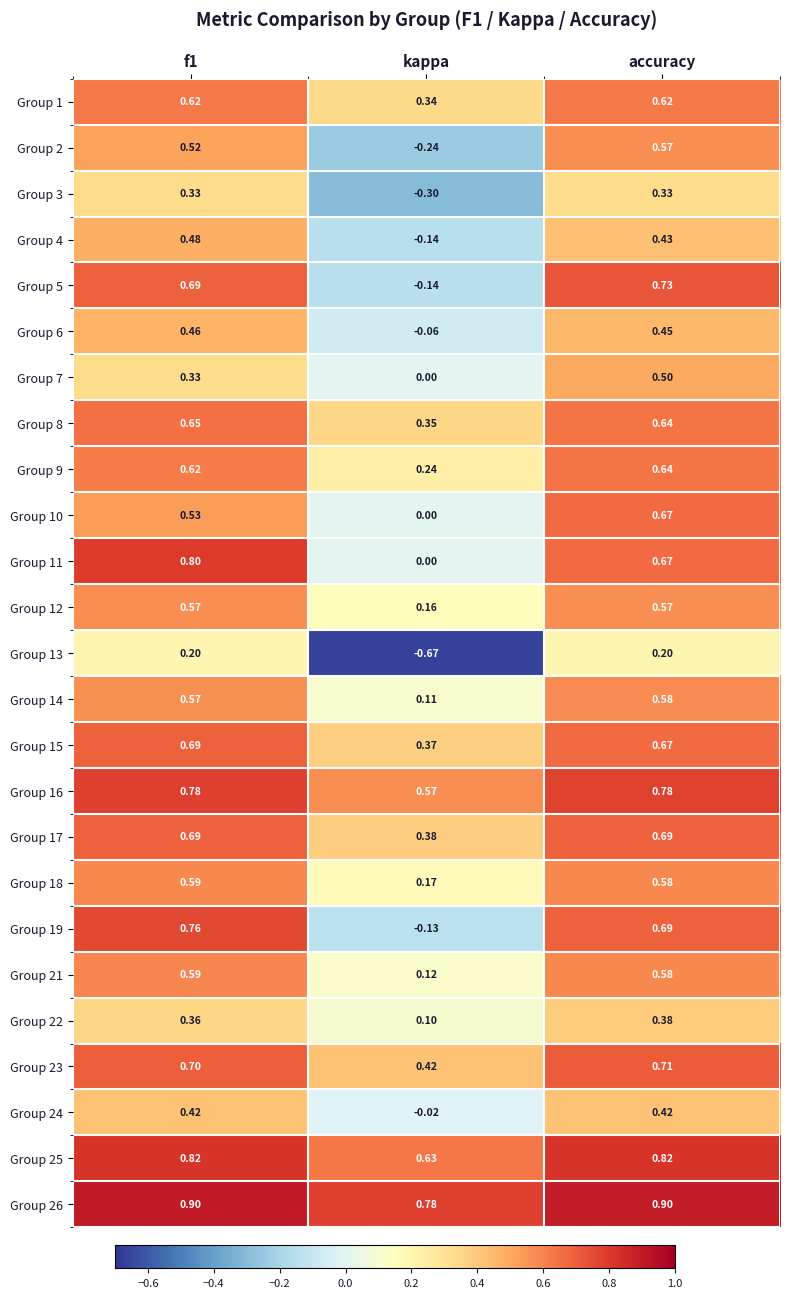

At which category is the sum across all series the highest?

accuracy